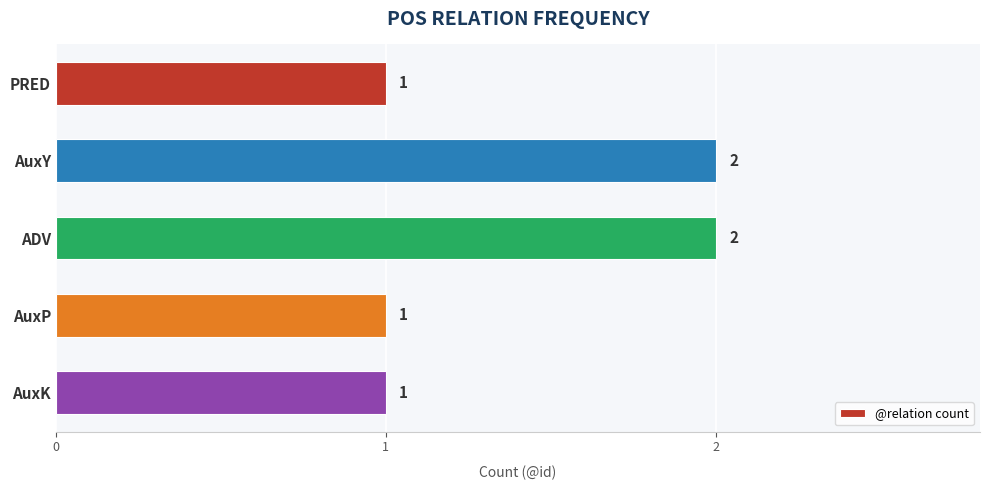

Approximately how many times larger is the value at AuxY compared to AuxK?

2.0